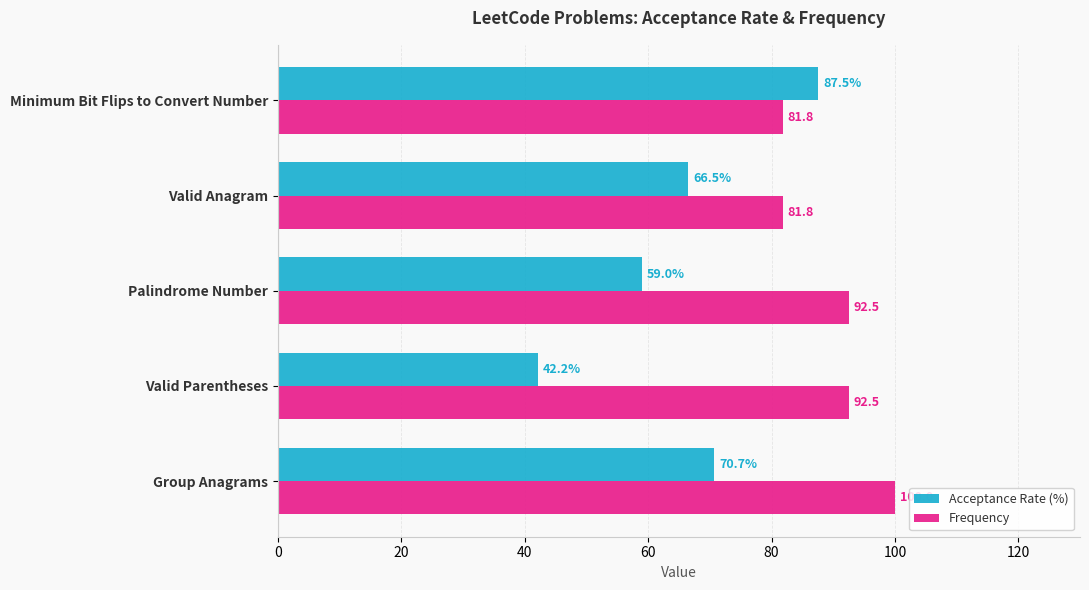

Is the value of Frequency at Palindrome Number greater than the value of Acceptance Rate (%) at Group Anagrams?

Yes